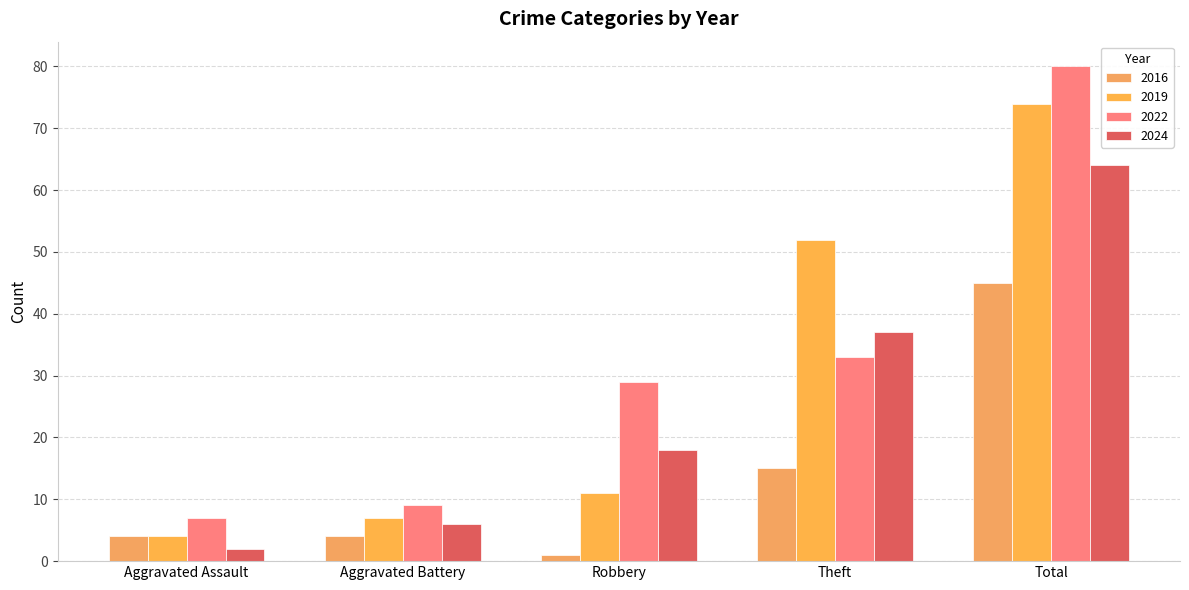

At which category is the sum across all series the highest?

Total